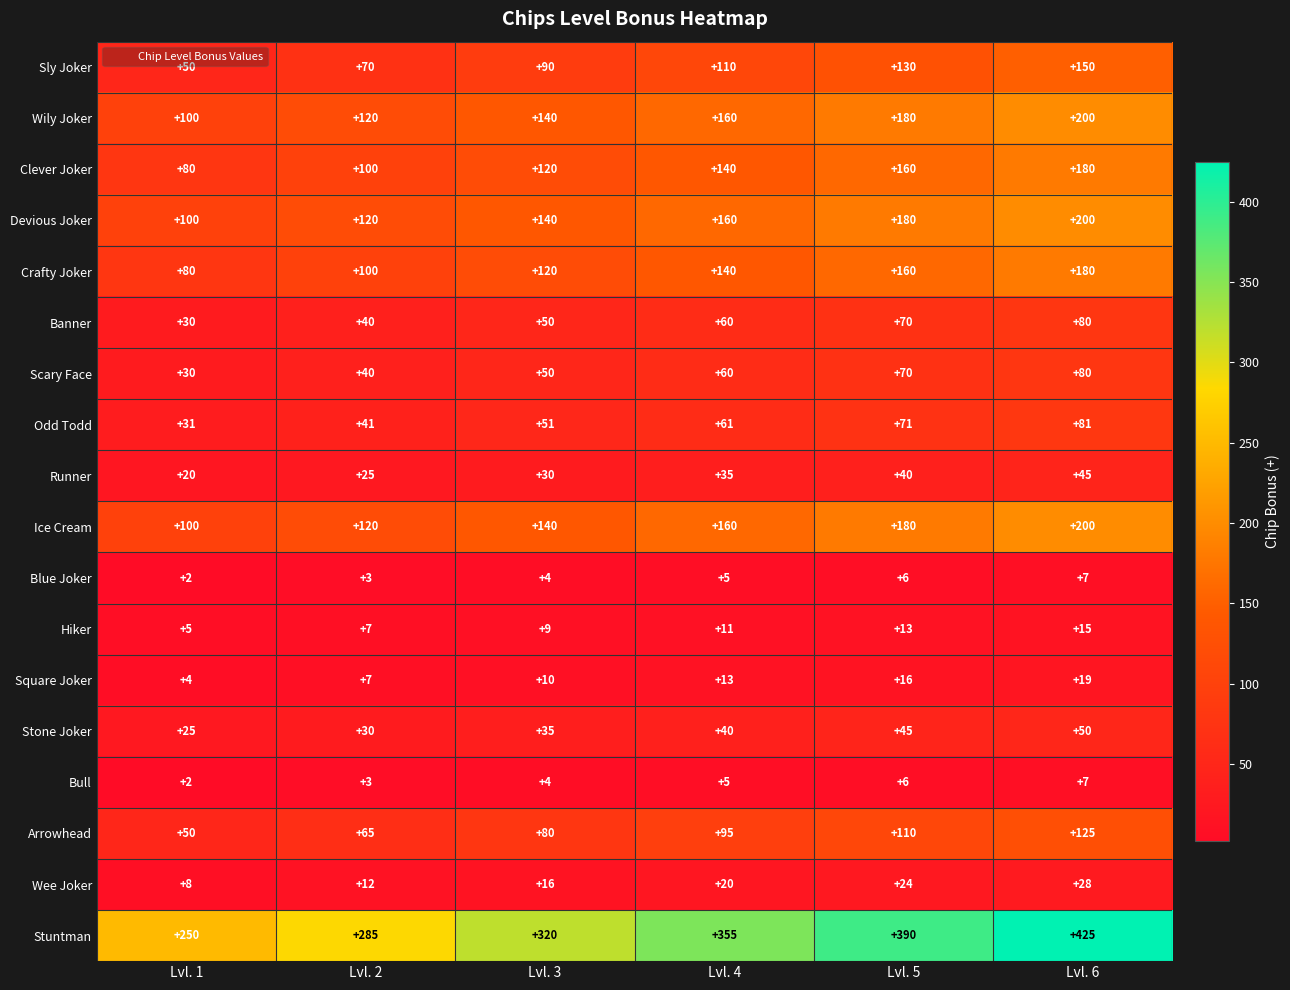

What is the average value of the Clever Joker series?

130